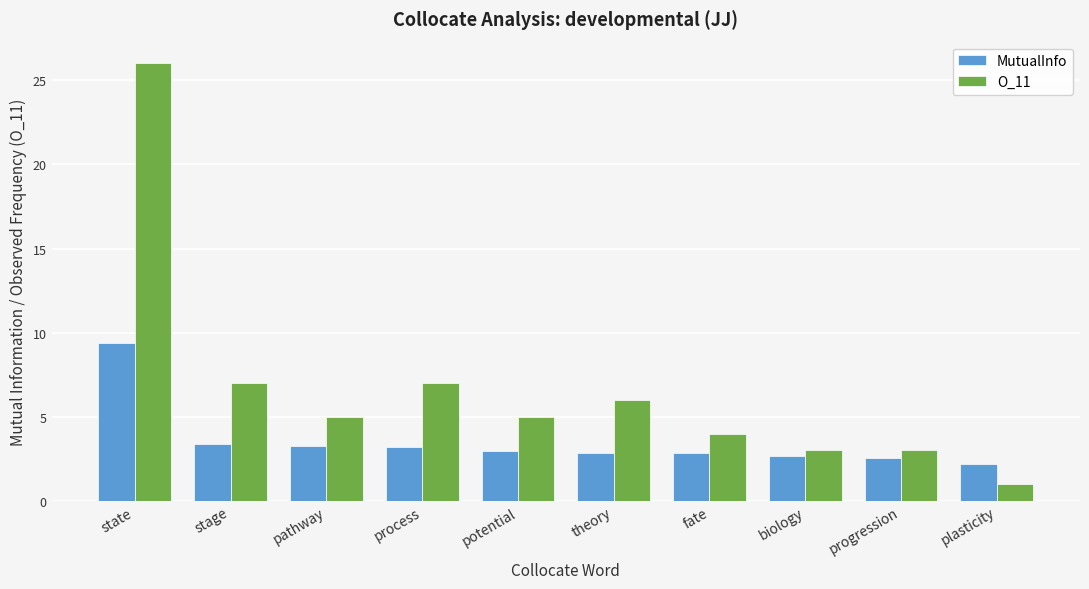

Is the value of O_11 at theory greater than the value of MutualInfo at progression?

Yes